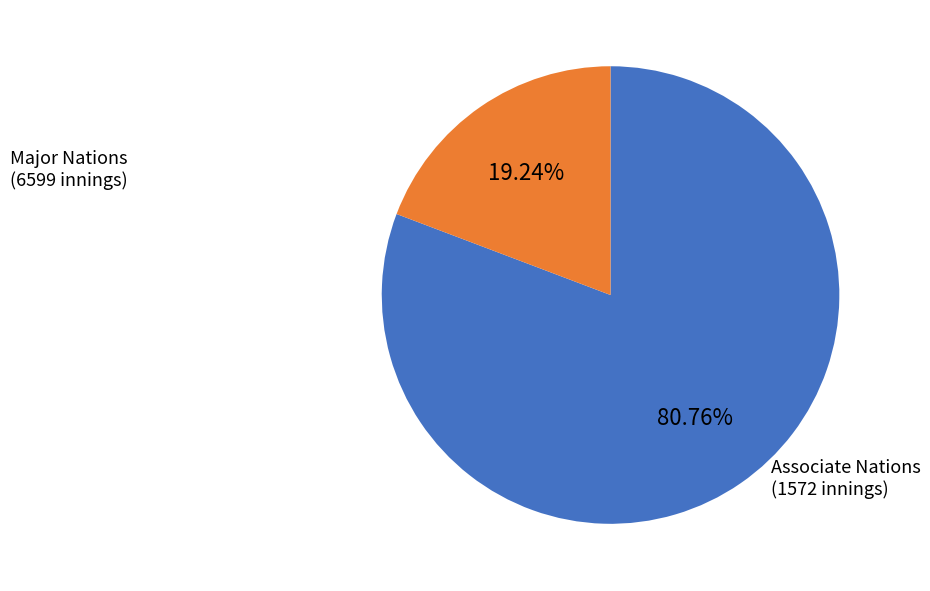

Is there a majority slice in this chart?

Yes